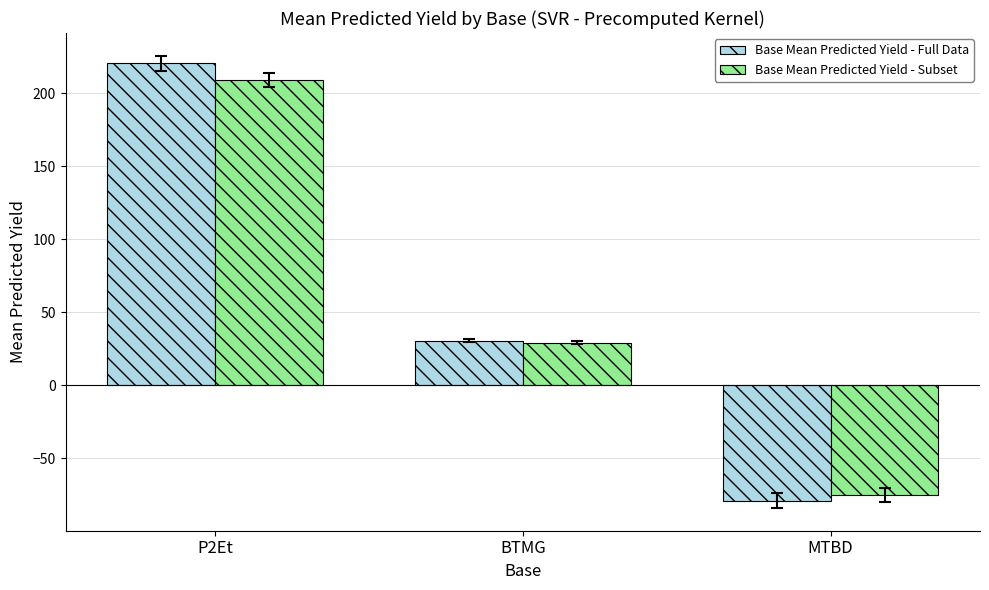

Reading left to right, what are all the values shown in this chart?

Base Mean Predicted Yield - Full Data: 220.4	30.5	-79.2
Base Mean Predicted Yield - Subset: 209.4	29.0	-75.3